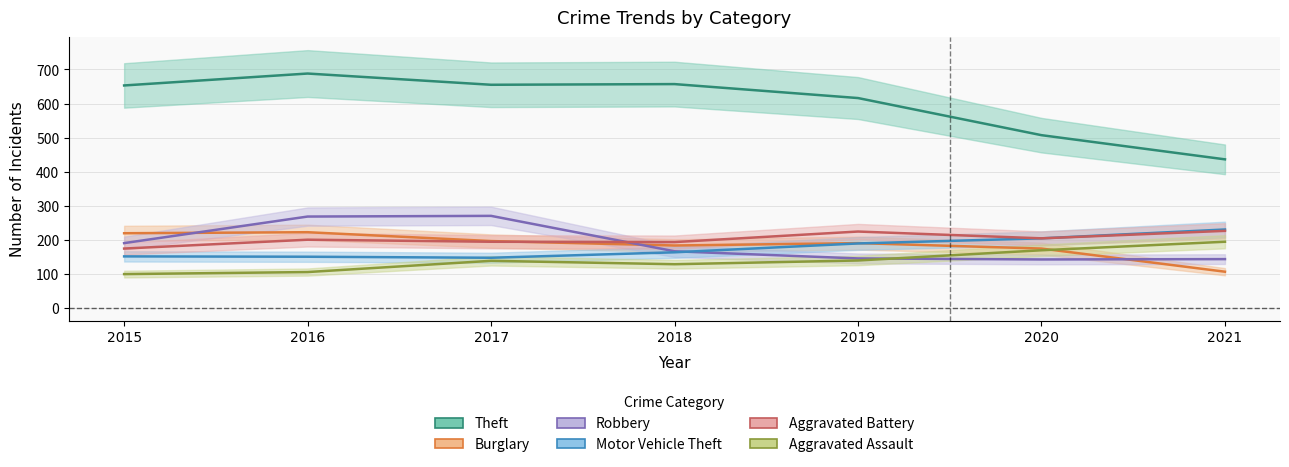

At which category does Aggravated Battery reach its first local peak?

2016